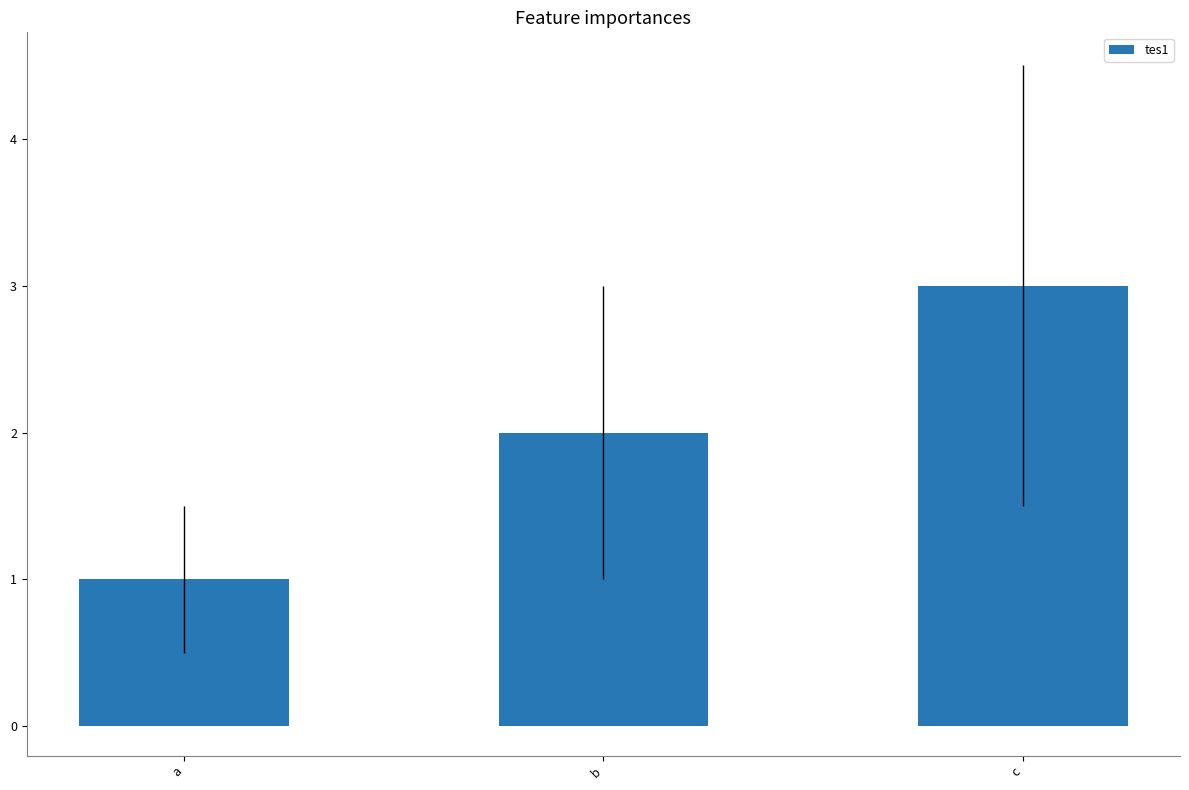

What is the average value?

2